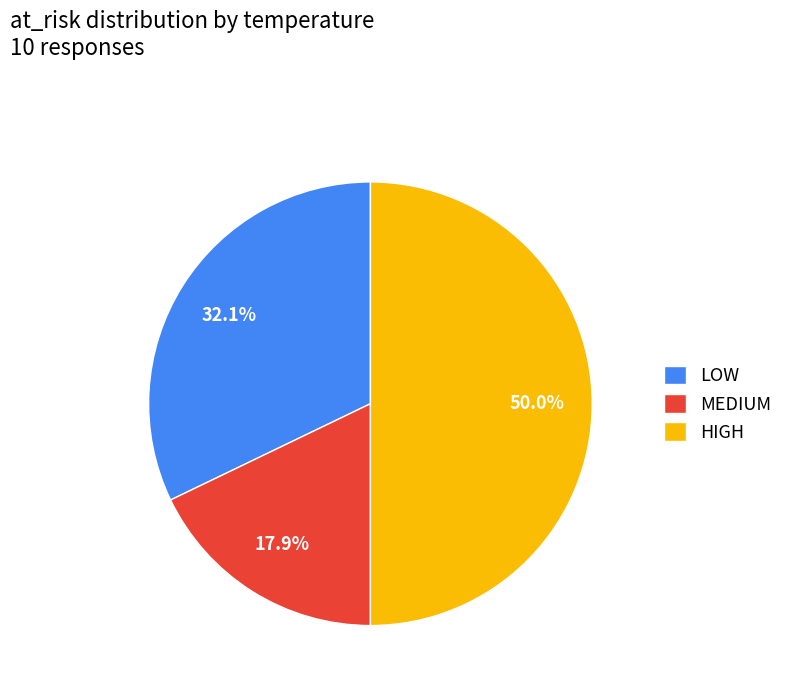

How many segments does this pie chart have?

3